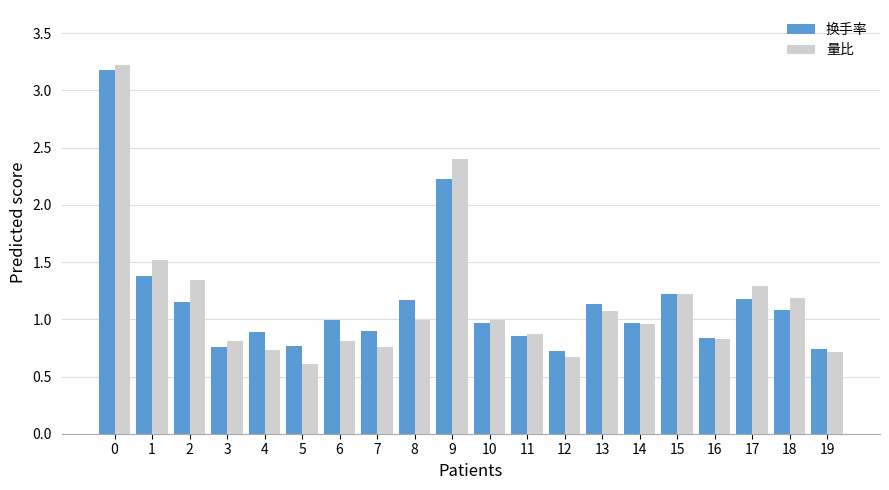

Rank the series at 2 from highest to lowest value.

量比, 换手率